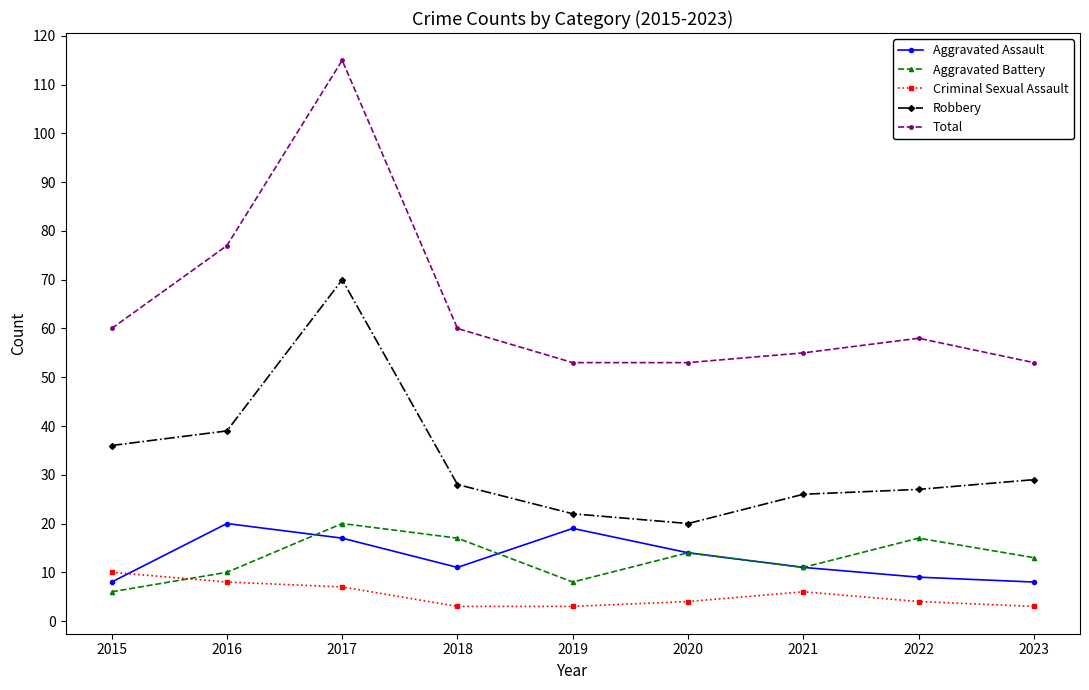

Between 2020 and 2021, which series saw the biggest shift?

Robbery